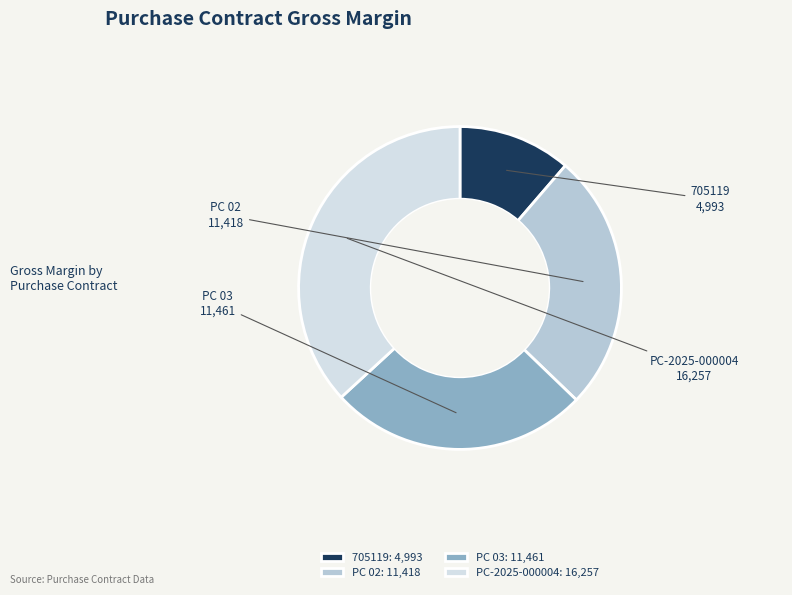

How many slices are in this pie chart?

4